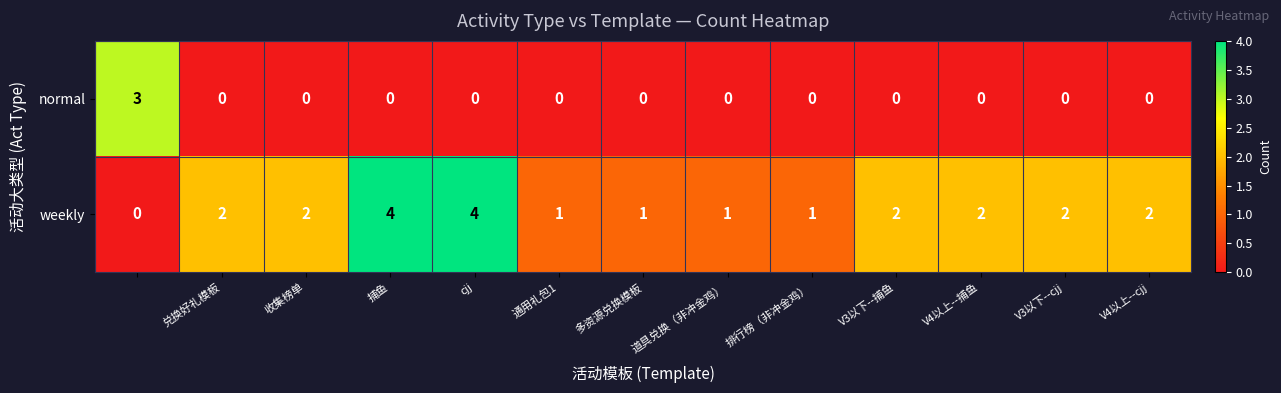

Which series has the widest spread of values?

weekly